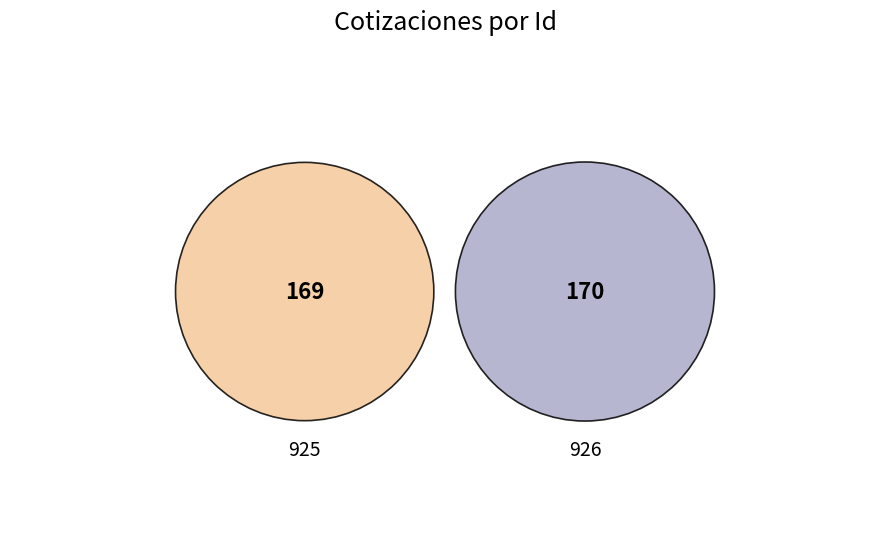

Which slice is the smallest?

925